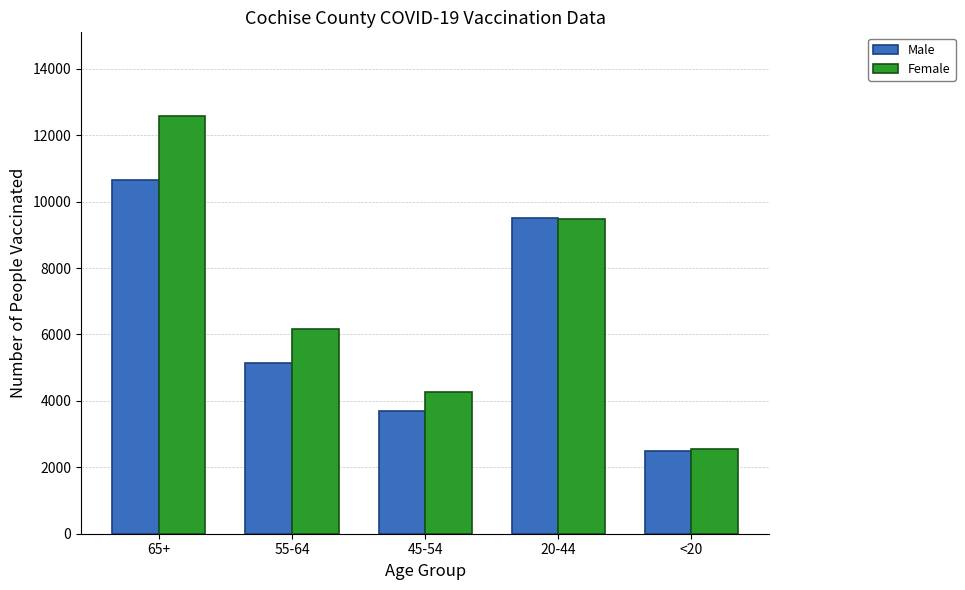

What is the difference between the maximum and minimum values in the Male series?

8162